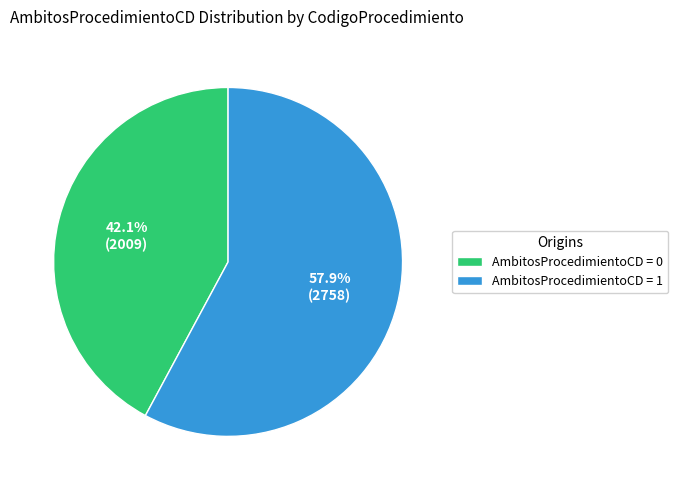

Rank the categories by value from lowest to highest.

AmbitosProcedimientoCD = 0, AmbitosProcedimientoCD = 1